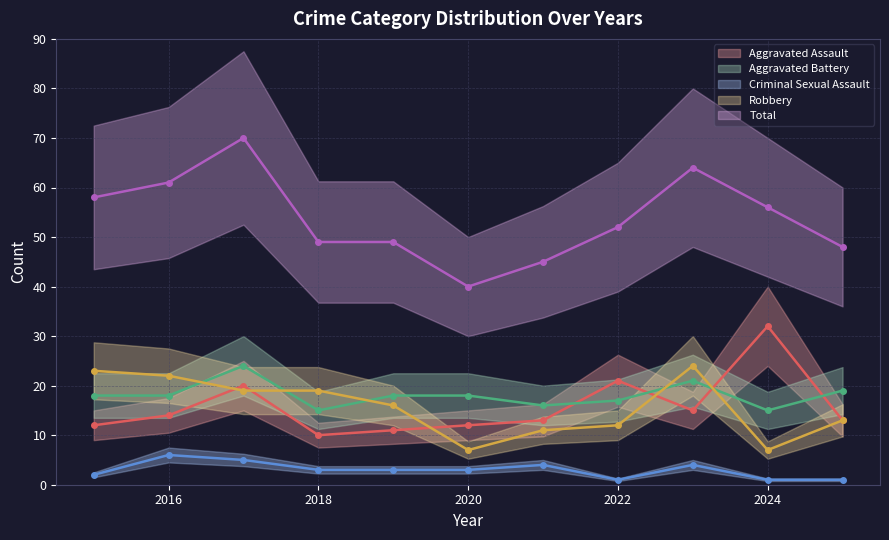

What is the value of the Criminal Sexual Assault point at the 7th from the left?

4